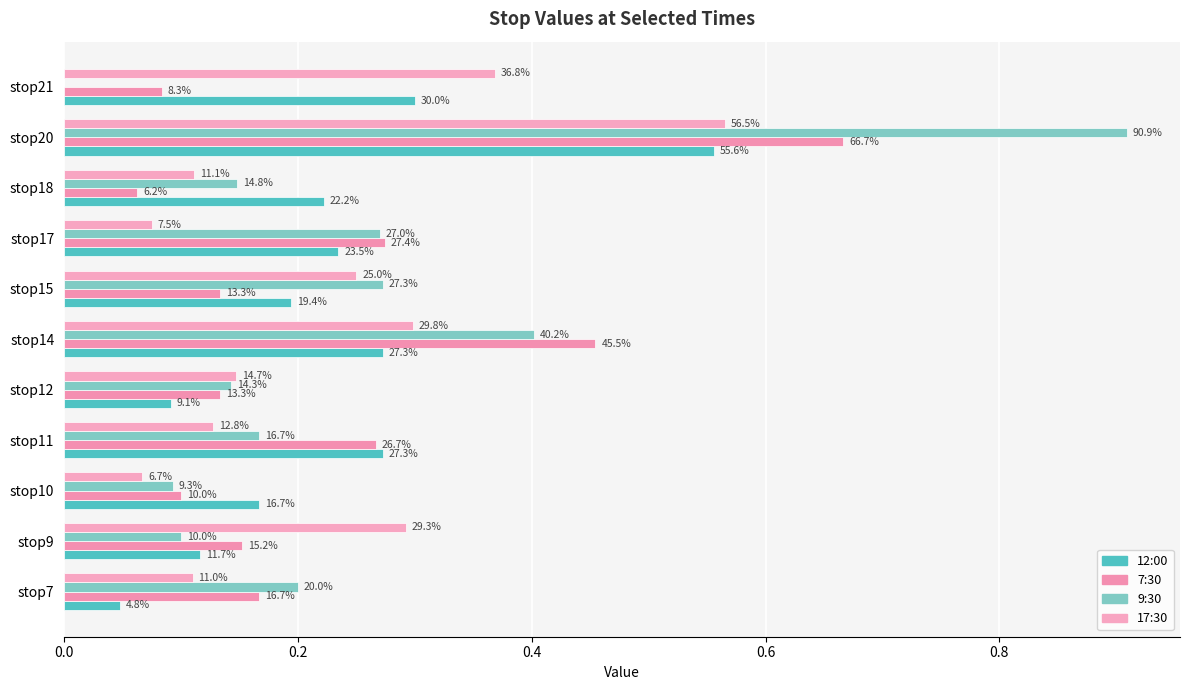

How many groups of bars are there?

11